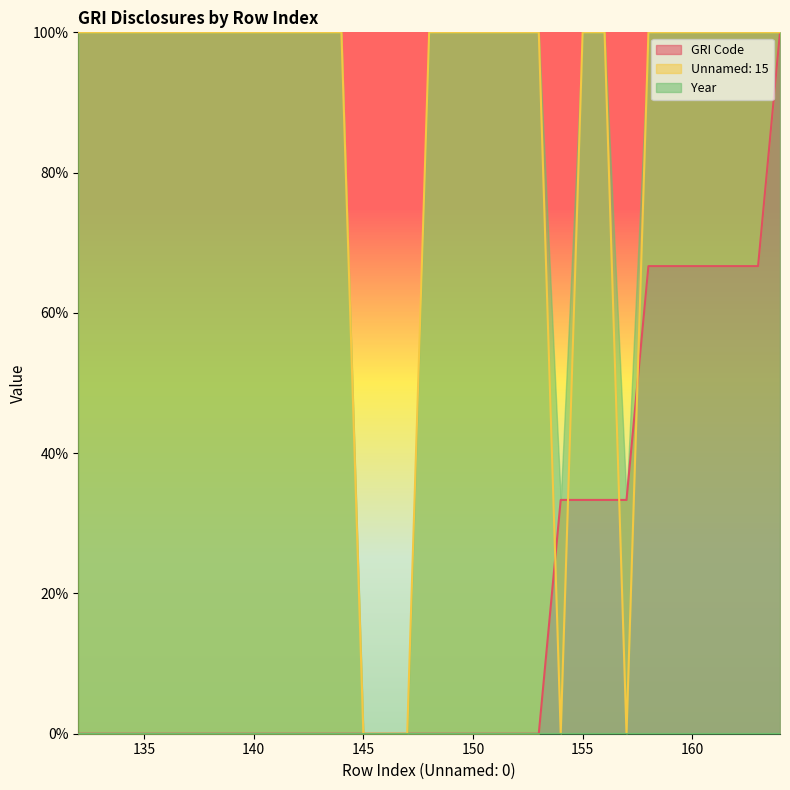

What is the maximum value for GRI Code?

100.0